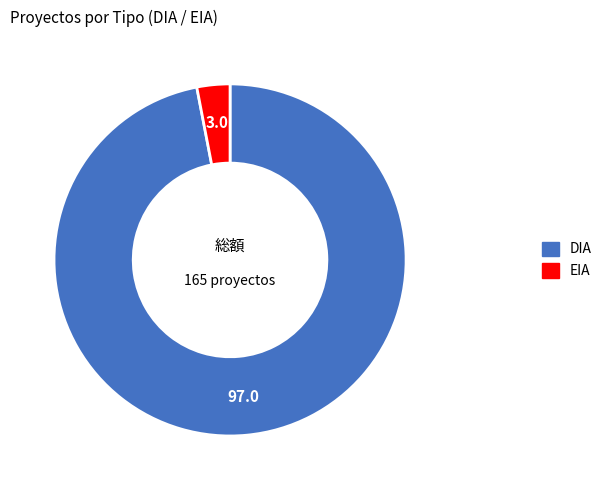

Do EIA and DIA together represent more than half of the pie?

Yes